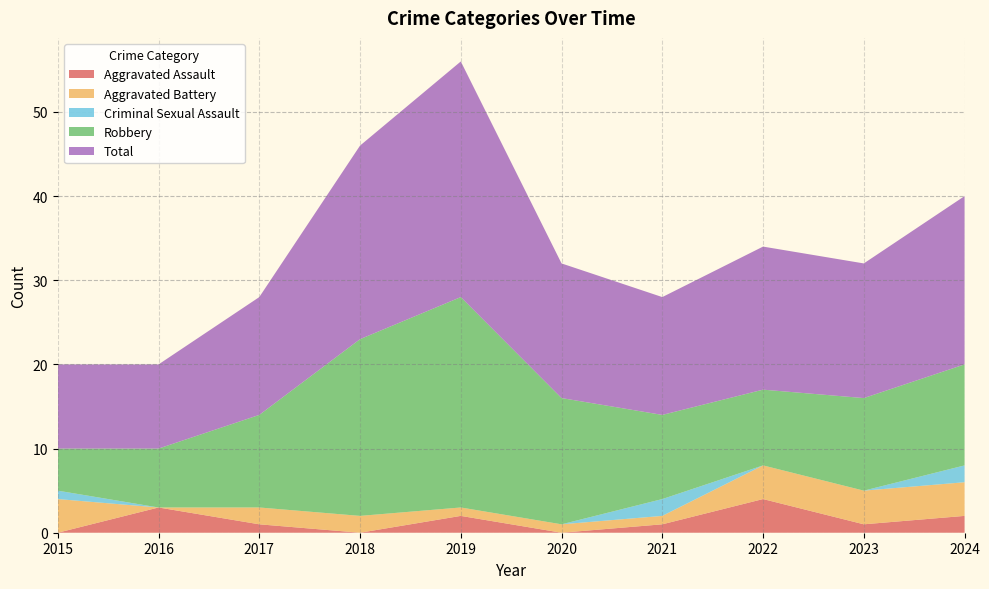

Reading left to right, extract all data points from this chart.

Aggravated Assault: 2015=0	2016=3	2017=1	2018=0	2019=2	2020=0	2021=1	2022=4	2023=1	2024=2
Aggravated Battery: 2015=4	2016=0	2017=2	2018=2	2019=1	2020=1	2021=1	2022=4	2023=4	2024=4
Criminal Sexual Assault: 2015=1	2016=0	2017=0	2018=0	2019=0	2020=0	2021=2	2022=0	2023=0	2024=2
Robbery: 2015=5	2016=7	2017=11	2018=21	2019=25	2020=15	2021=10	2022=9	2023=11	2024=12
Total: 2015=10	2016=10	2017=14	2018=23	2019=28	2020=16	2021=14	2022=17	2023=16	2024=20